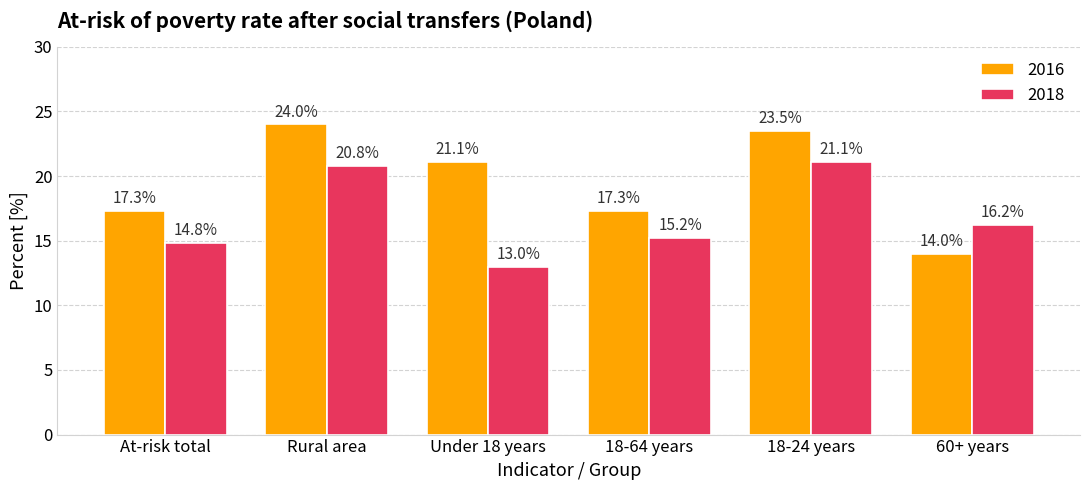

What is the difference between the 2018 values at 18-24 years and At-risk total?

6.3